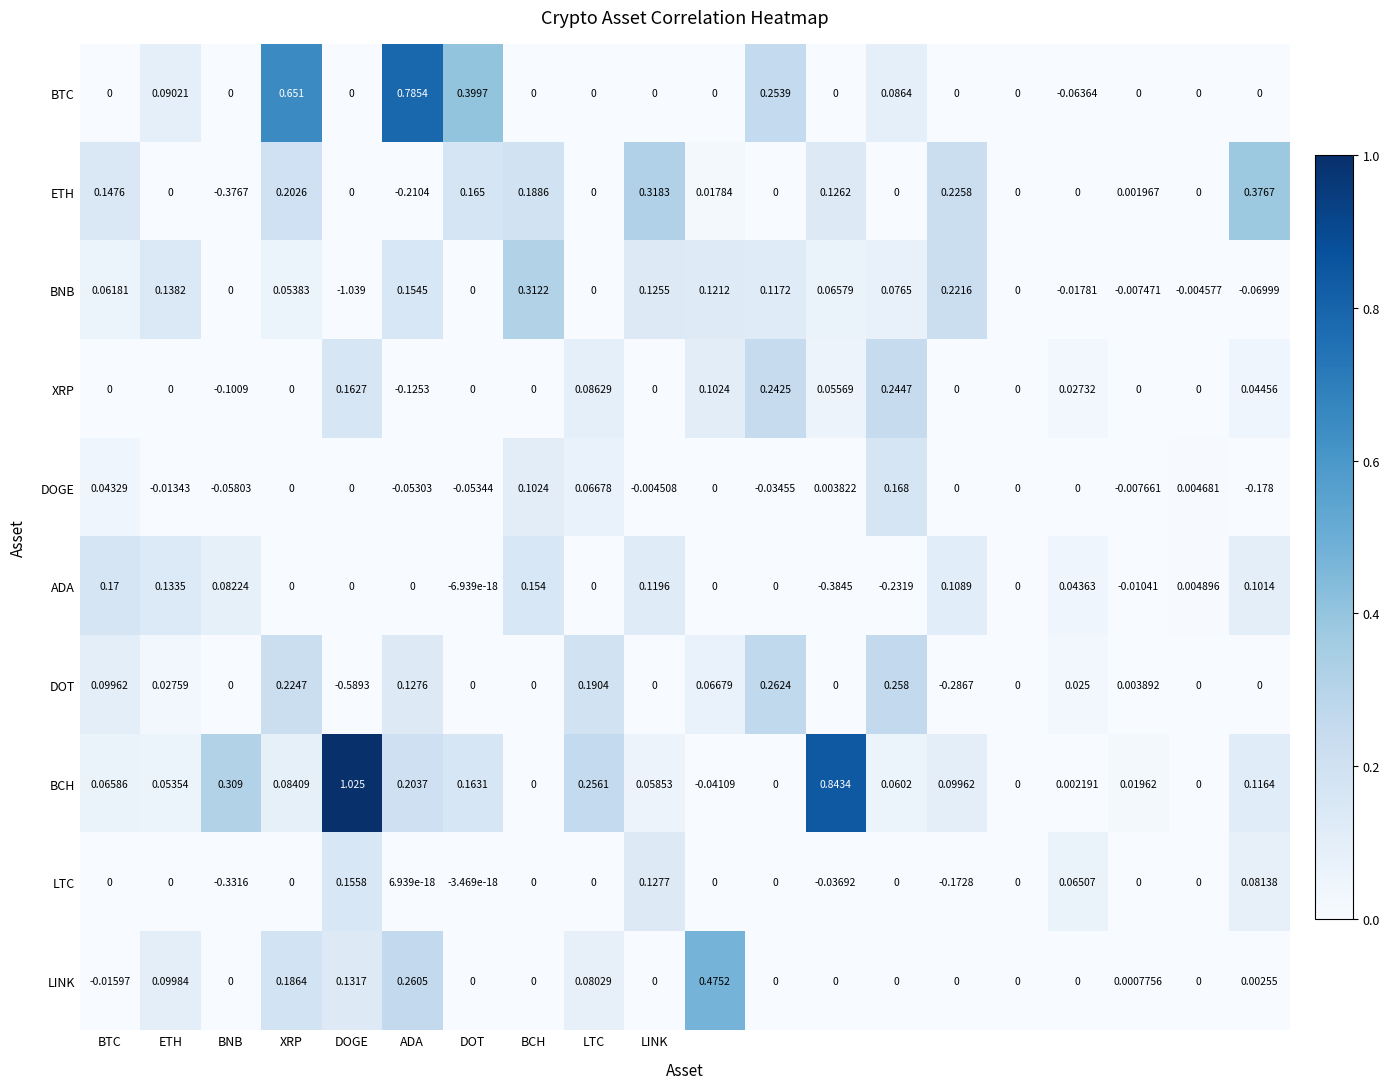

Rank the series by their maximum value, from lowest to highest.

LTC, DOGE, ADA, XRP, DOT, BNB, ETH, LINK, BTC, BCH